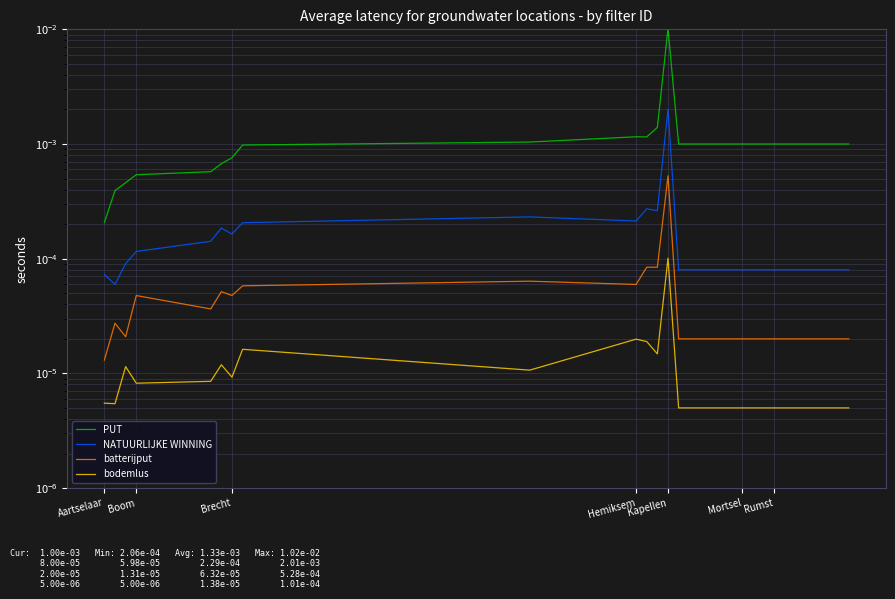

The value of NATUURLIJKE WINNING at 17 is 0.0. True or false?

False